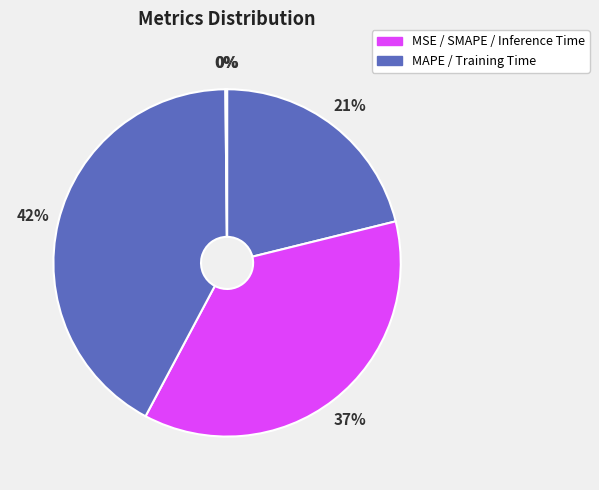

Which category has the biggest portion of the pie?

Training Time